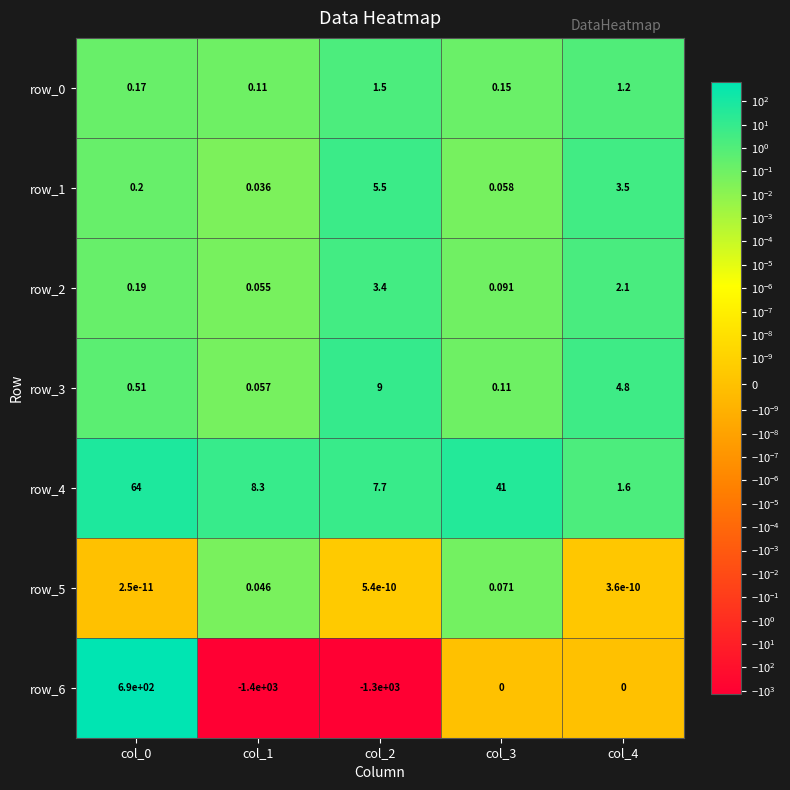

Is the value of row_4 at col_3 greater than the value of row_2 at col_0?

Yes